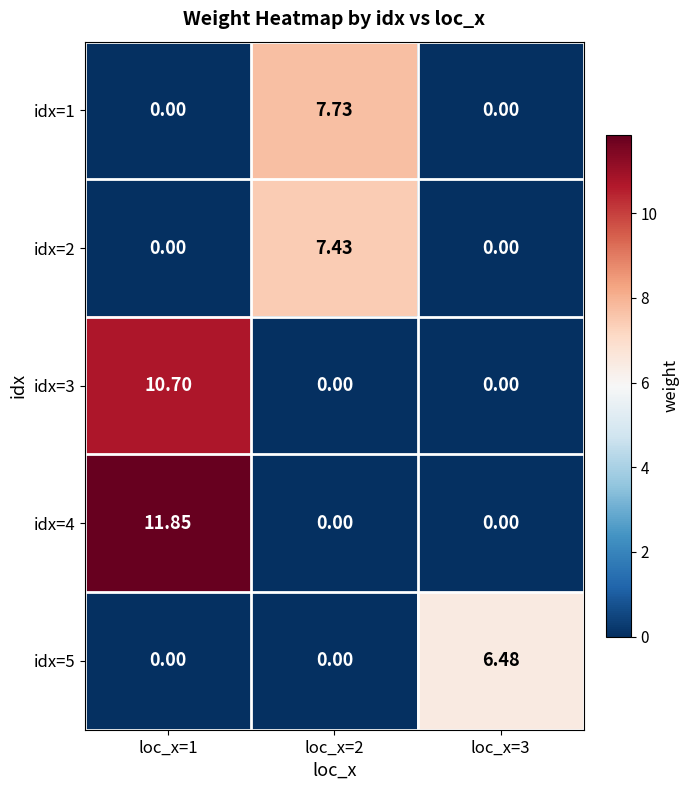

Rank the series at loc_x=2 from lowest to highest value.

idx=3, idx=4, idx=5, idx=2, idx=1